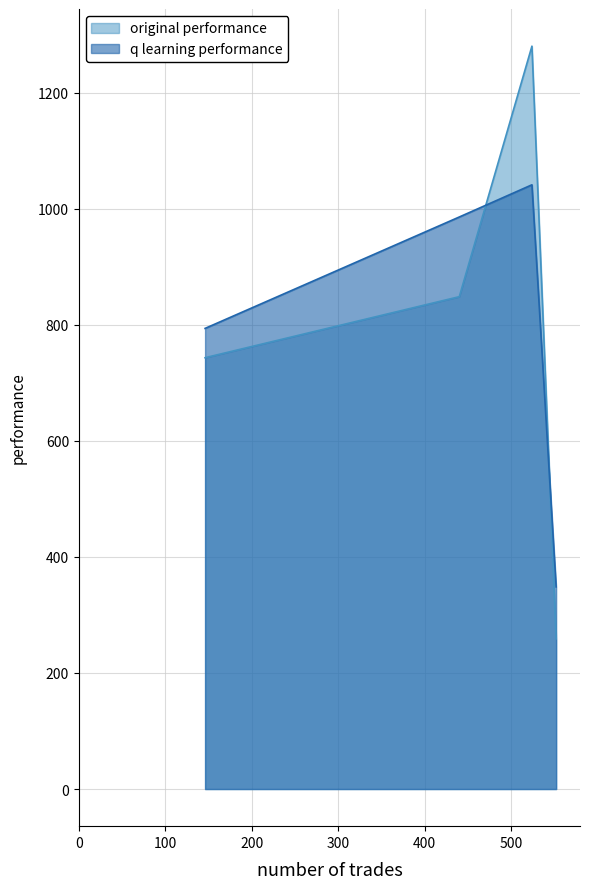

At which category does the chart reach its minimum across all series?

552